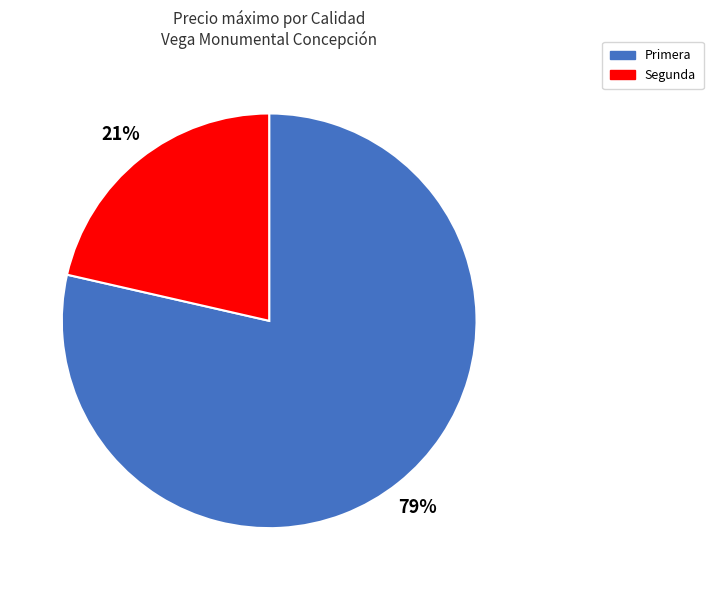

Is there any slice that represents more than half of the pie?

Yes